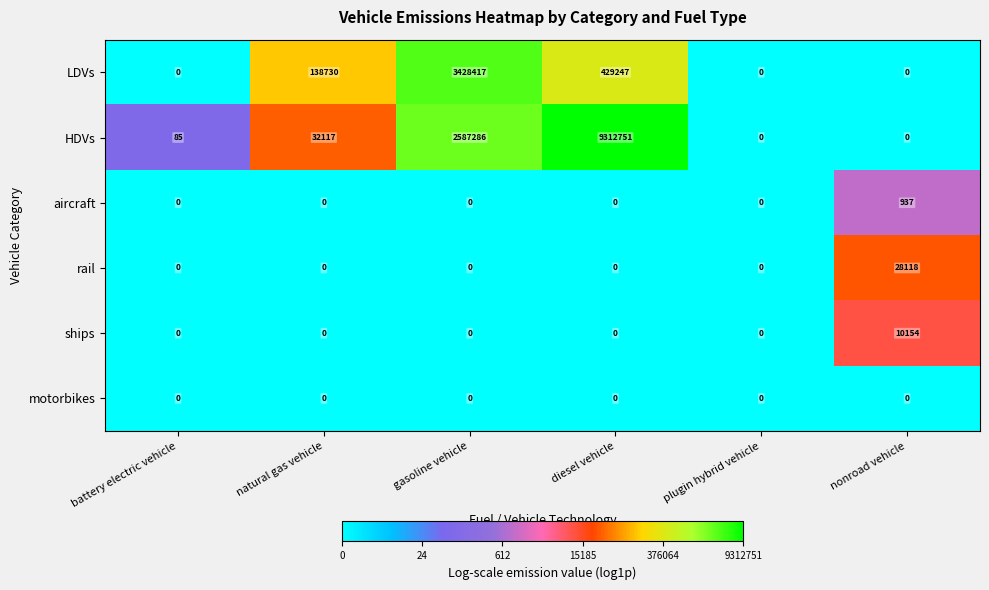

Which label corresponds to the largest value in the chart?

diesel vehicle